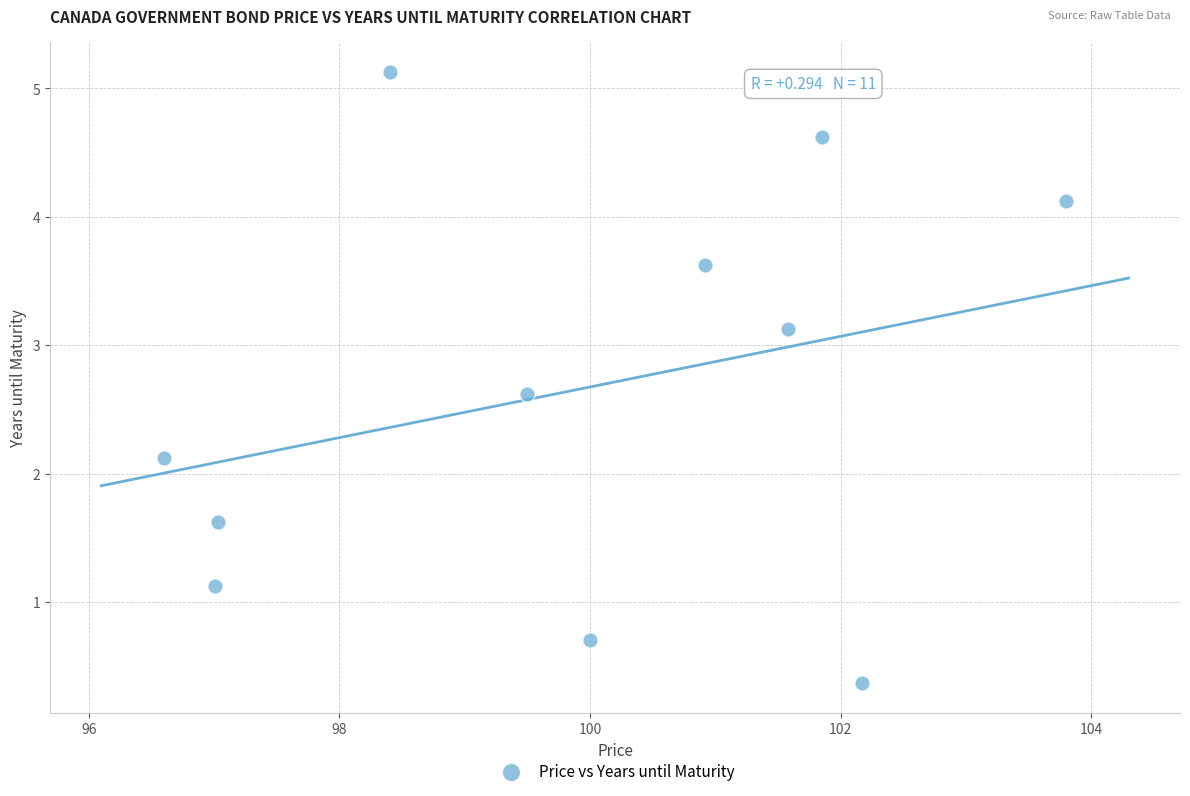

What is the average Y value?

2.7